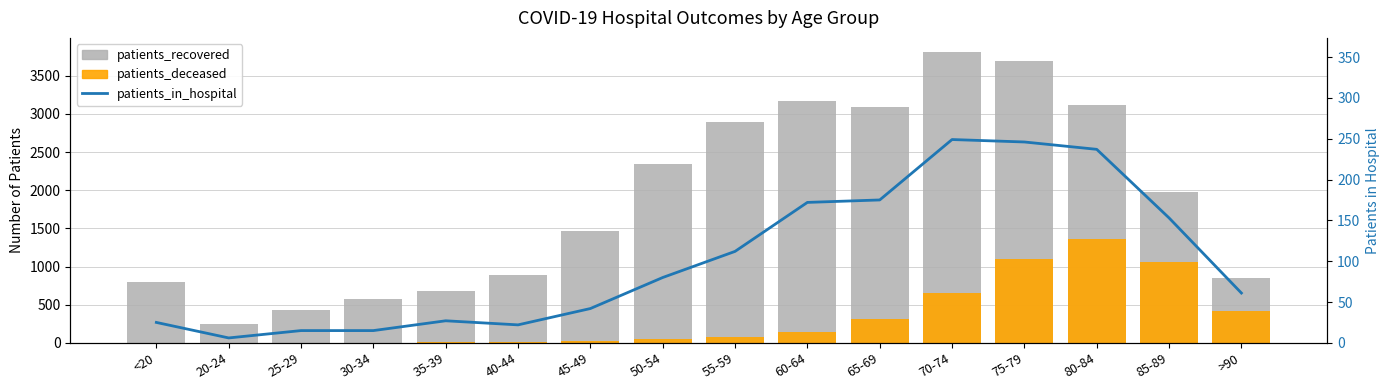

What is the sum of the patients_deceased values at 20-24 and 75-79?

1094